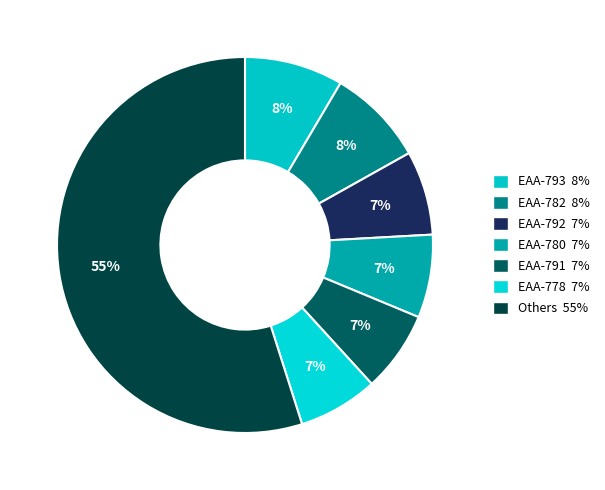

How many slices are in this pie chart?

7